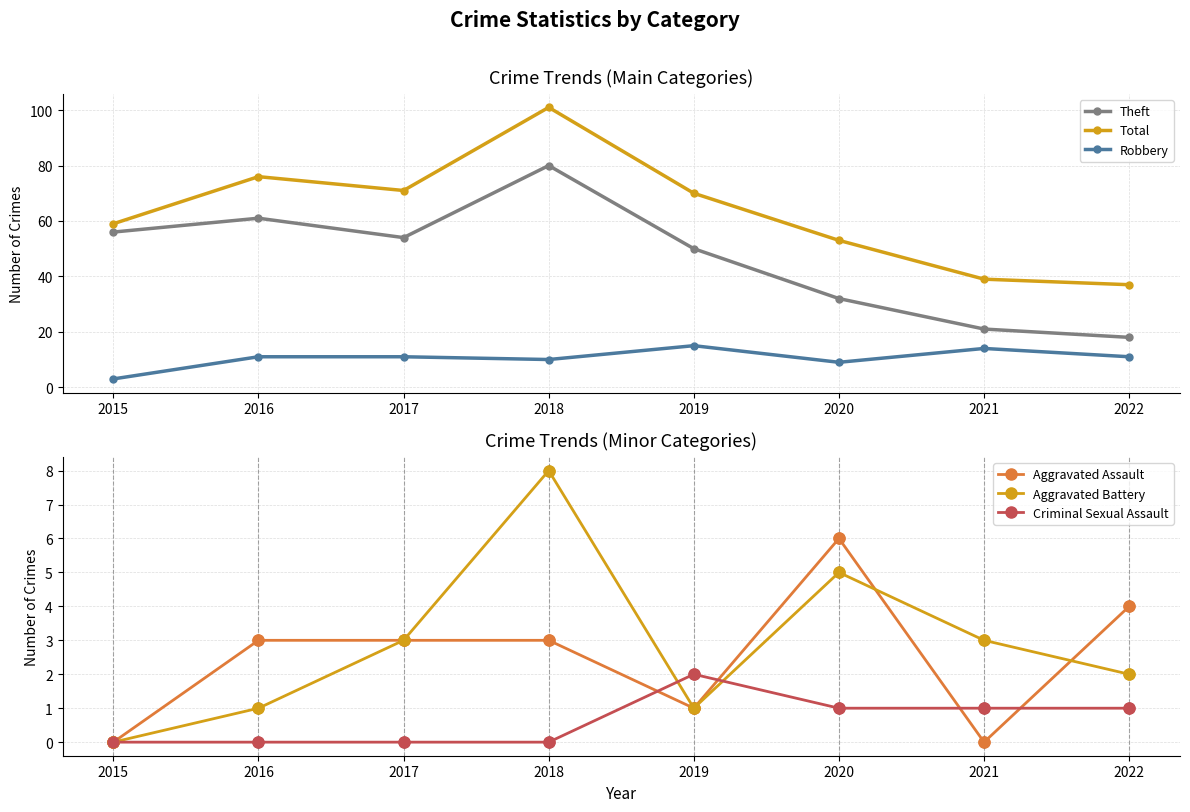

Which series reaches the minimum Y coordinate?

Aggravated Assault